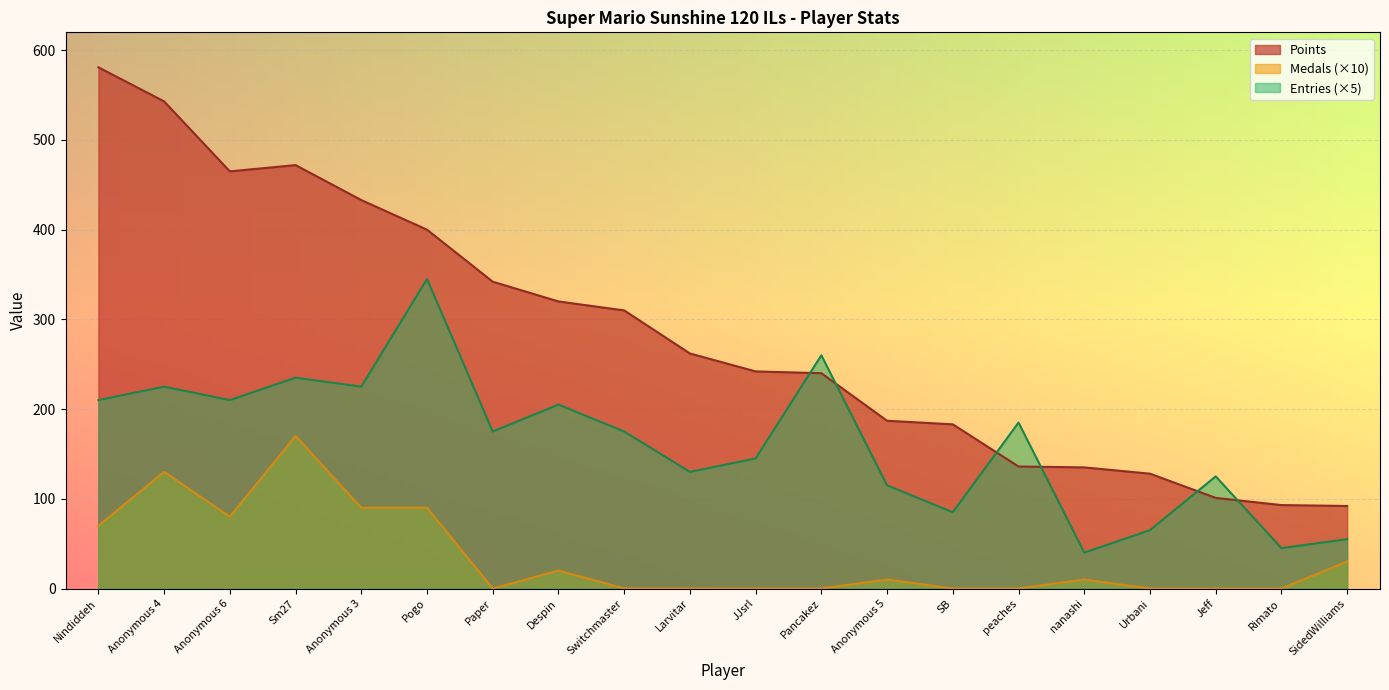

Which category has the lowest value in the Medals series?

Paper